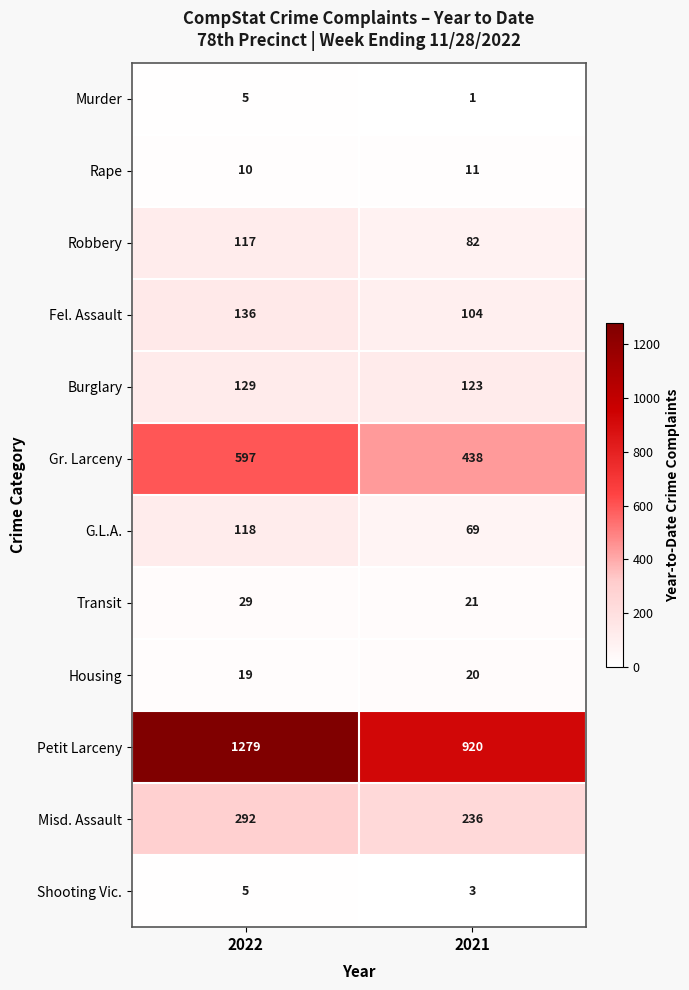

List the labels in order of G.L.A. value, largest first.

2022, 2021